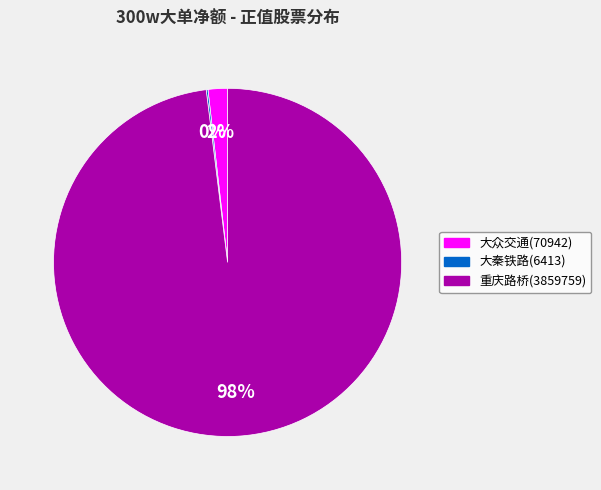

To the nearest percent, what percentage of the pie is 重庆路桥(3859759)?

98%